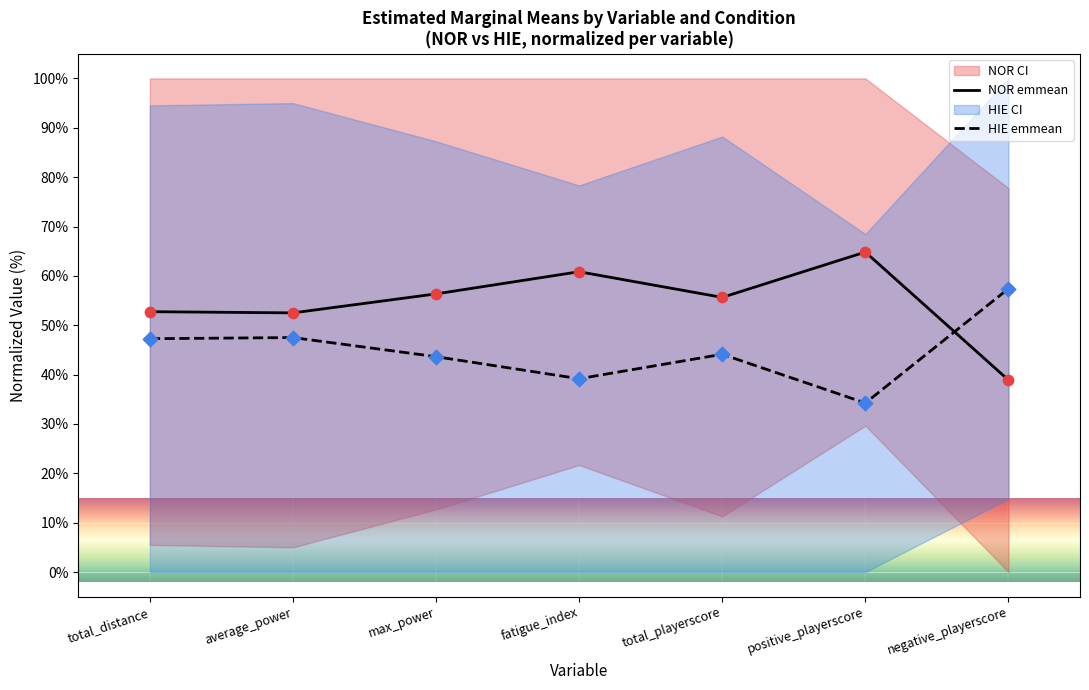

At how many categories does at least one series exceed 64?

1